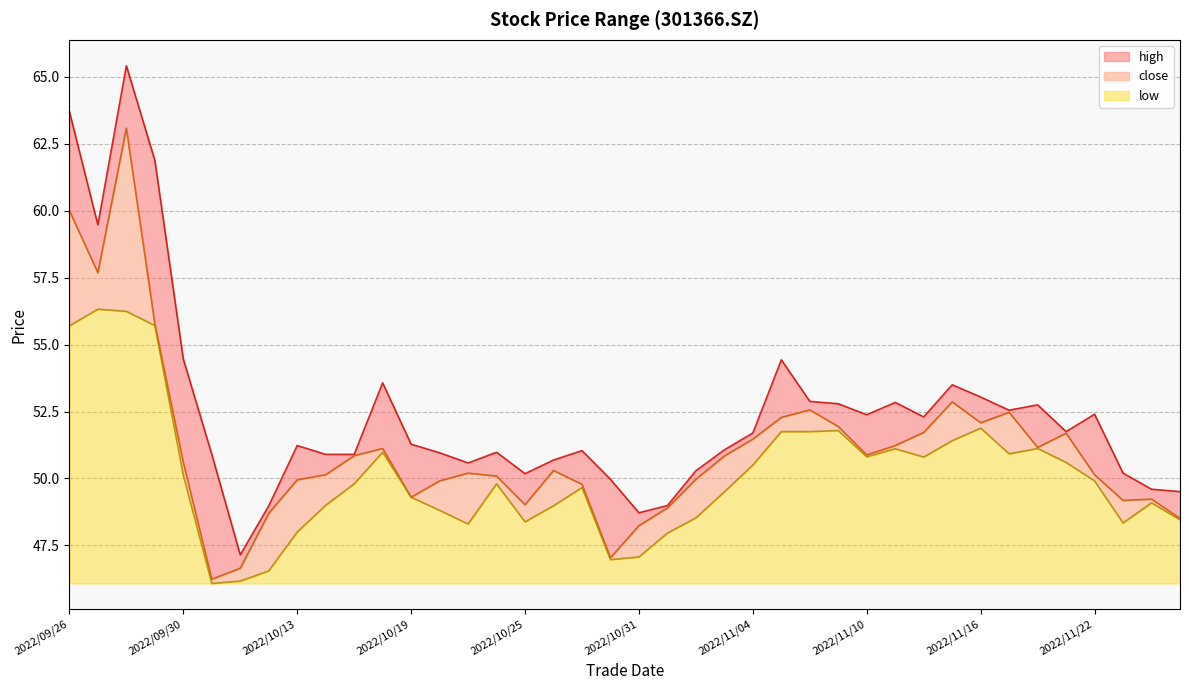

How many values in the close series exceed 50?

25